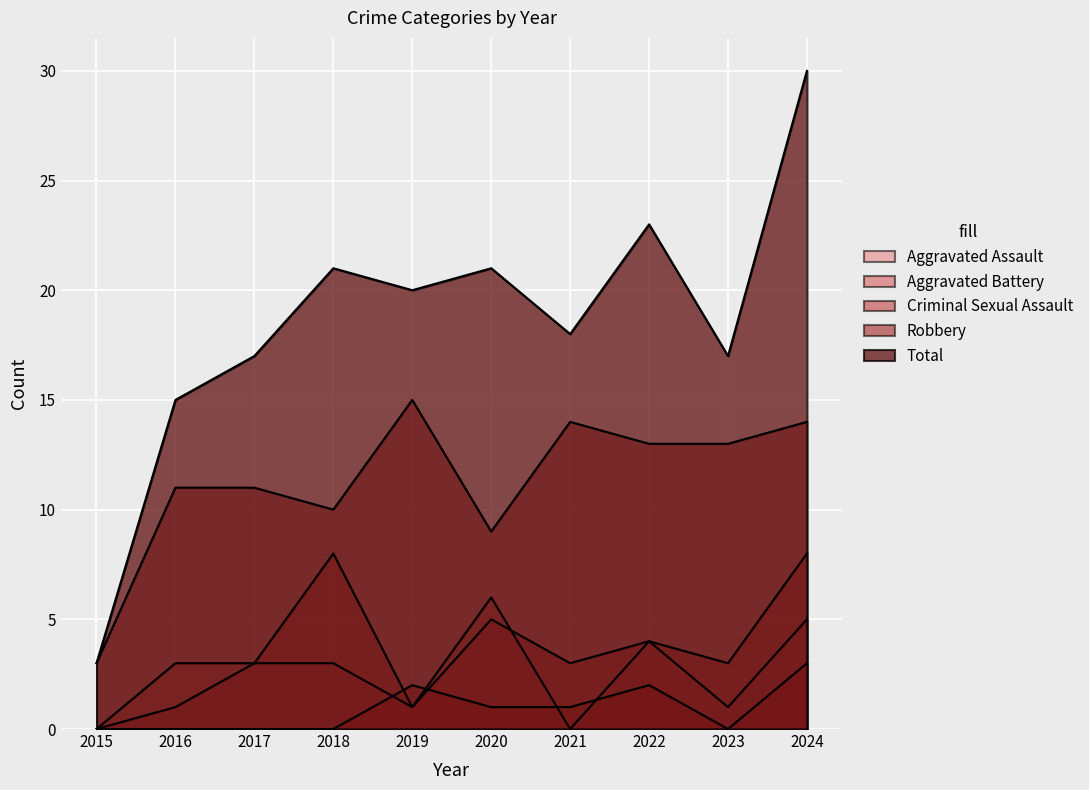

What is the total value across all series at 2024?

60